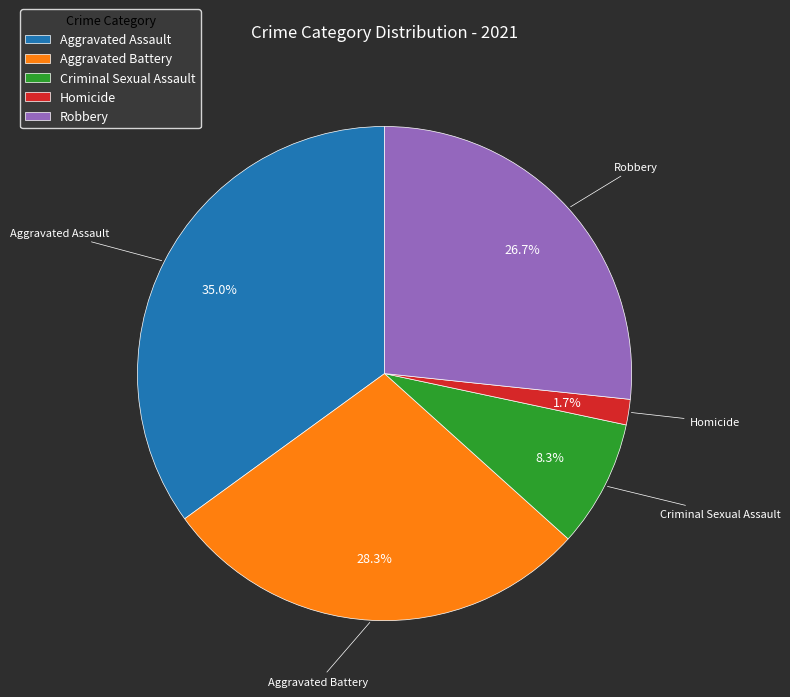

To the nearest percent, what is the difference between the Homicide and Aggravated Battery slice percentages?

27%